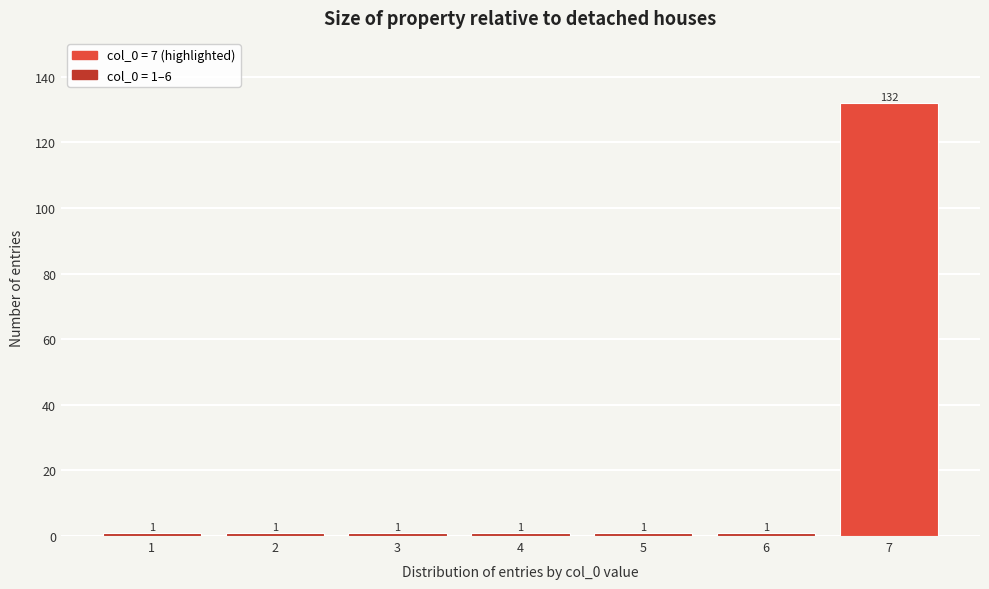

Reading right to left, what are all the values shown in this chart?

132	1	1	1	1	1	1